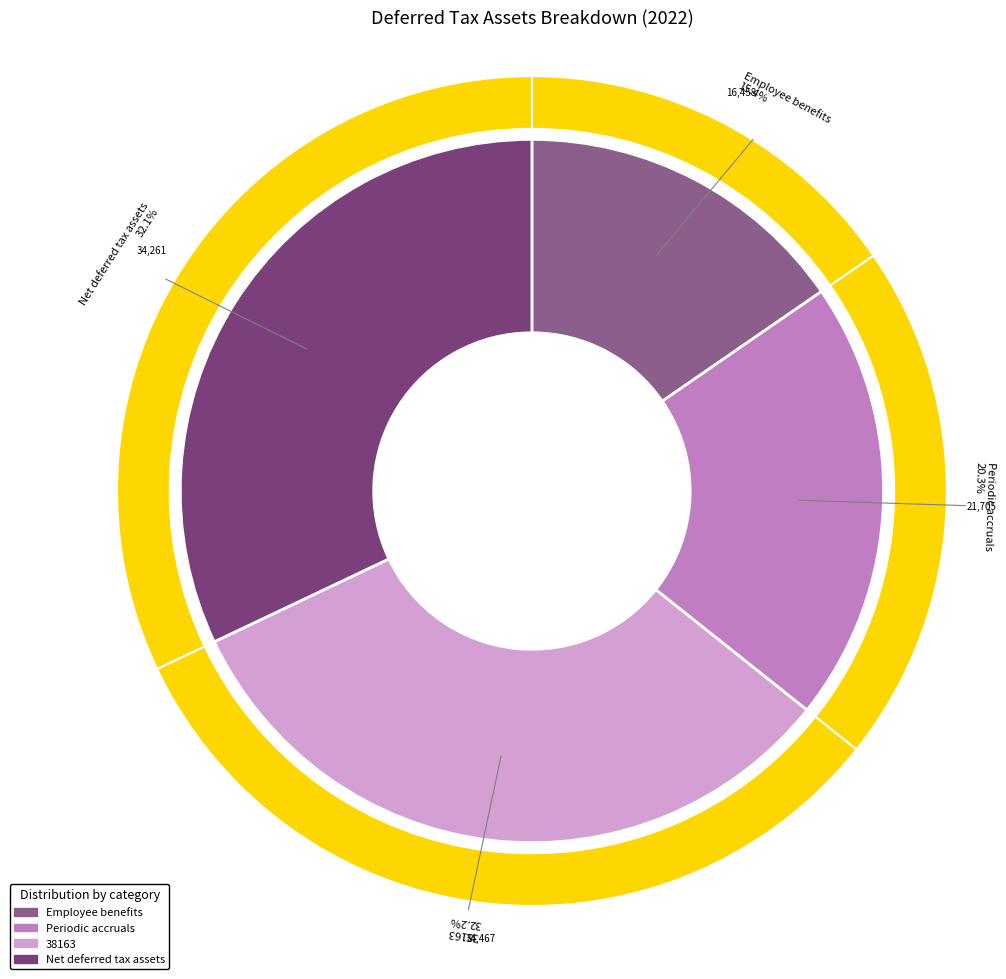

Between Net deferred tax assets and Periodic accruals, which is larger?

Net deferred tax assets